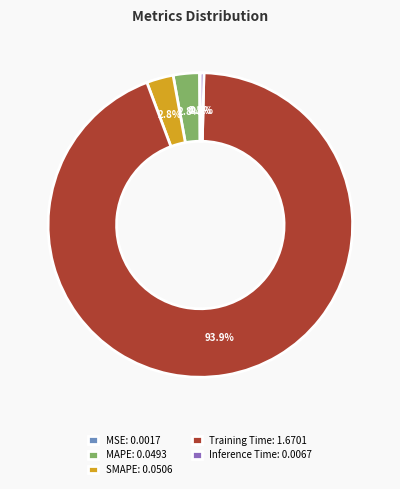

What portion of the pie excludes Inference Time: 0.0067?

99.6%